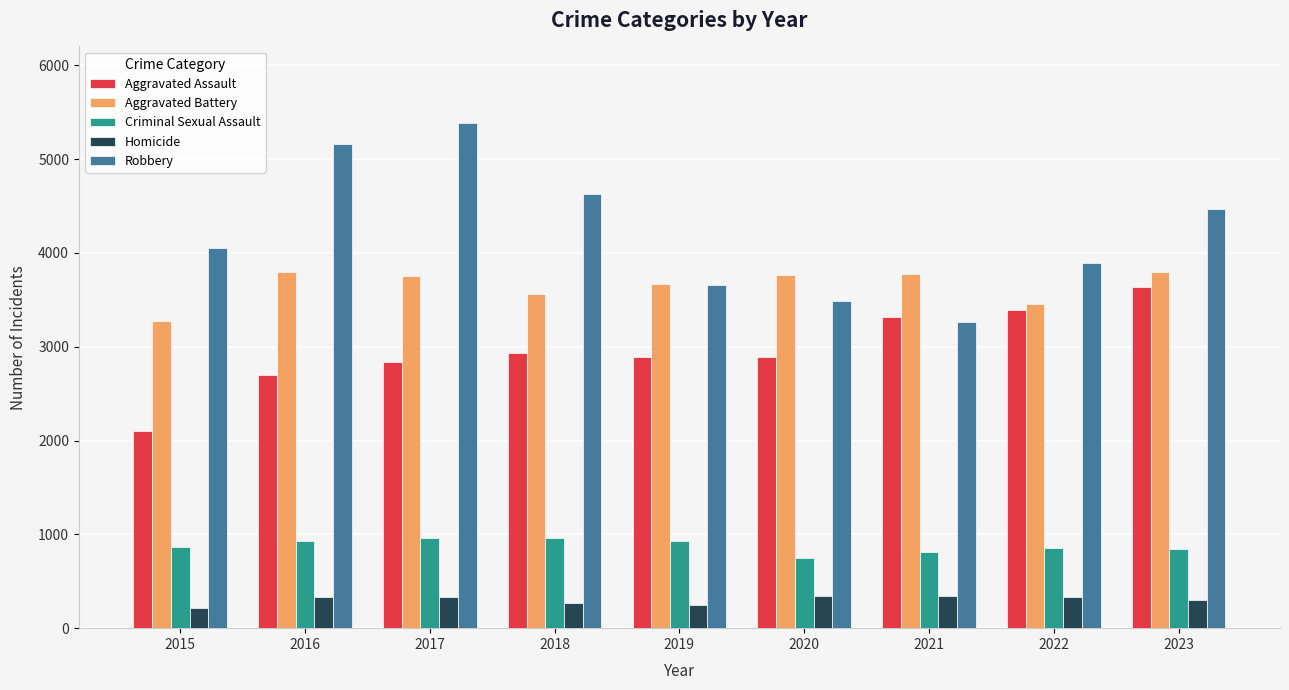

What is the minimum value shown in the chart?

218